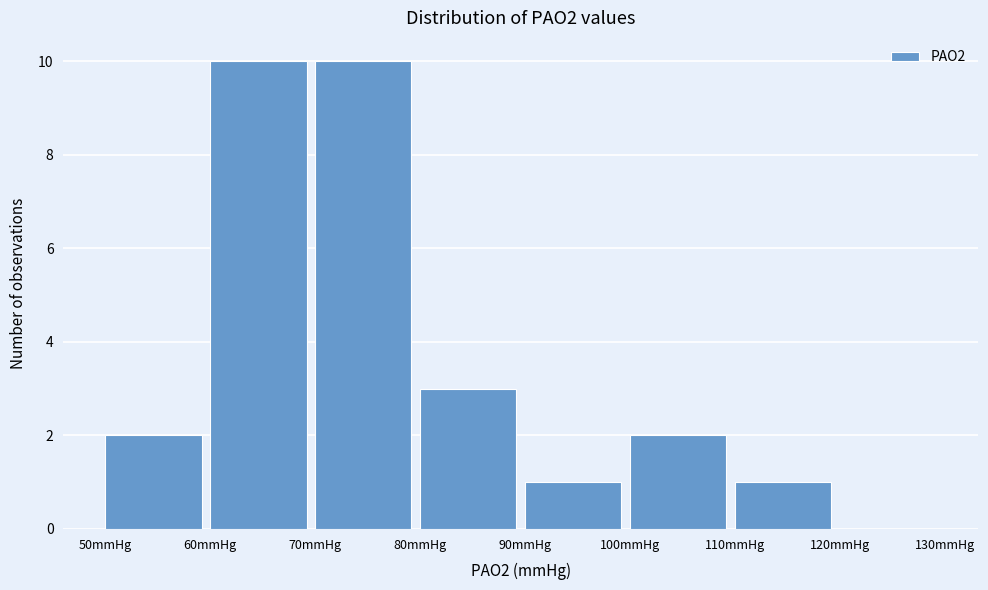

Reading left to right, list every bar in this chart as the range it spans on the x-axis followed by its height. The values are not printed on the chart, so give them approximately, as read against the axis.

50 to 60: 2
60 to 70: 10
70 to 80: 10
80 to 90: 3
90 to 100: 1
100 to 110: 2
110 to 120: 1
120 to 130: 0